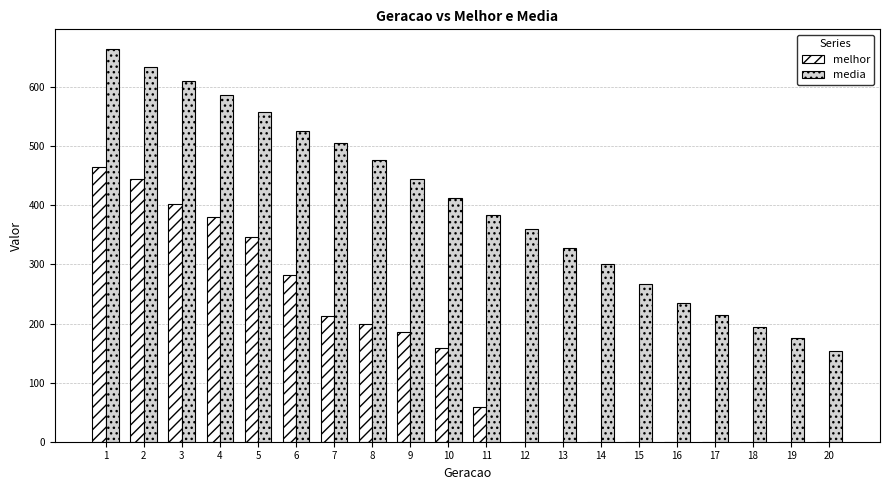

What are all the series names shown in the legend?

melhor, media